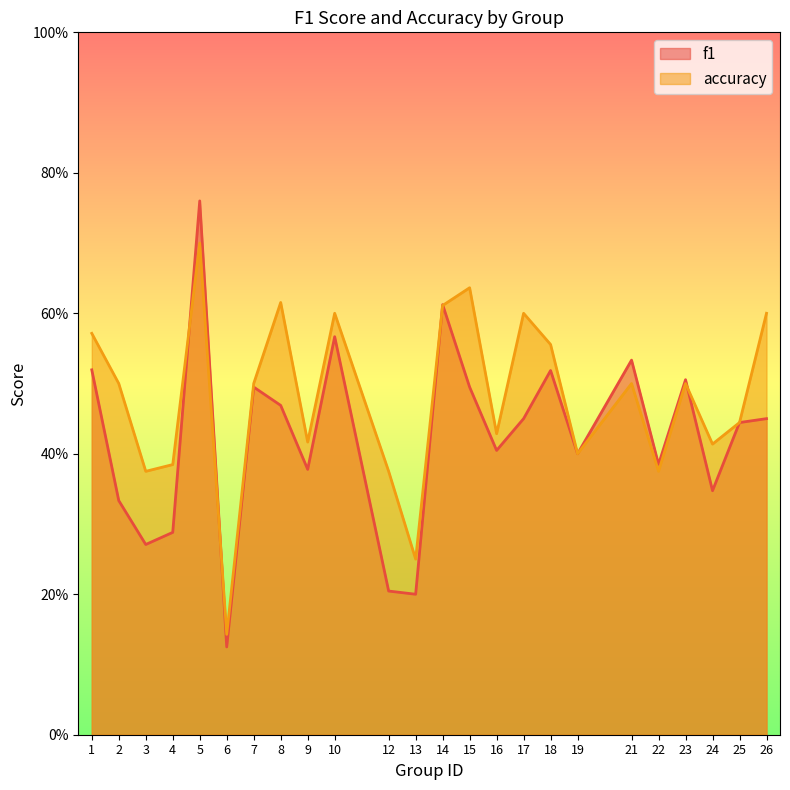

What is the lowest value of the f1 series?

0.1